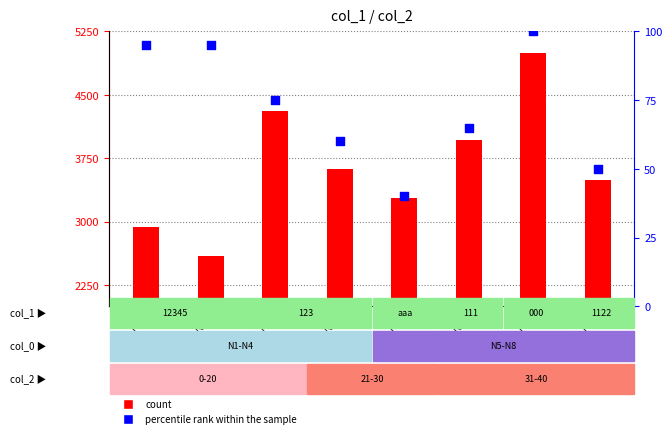

Which series has the largest Y range (max minus min)?

count